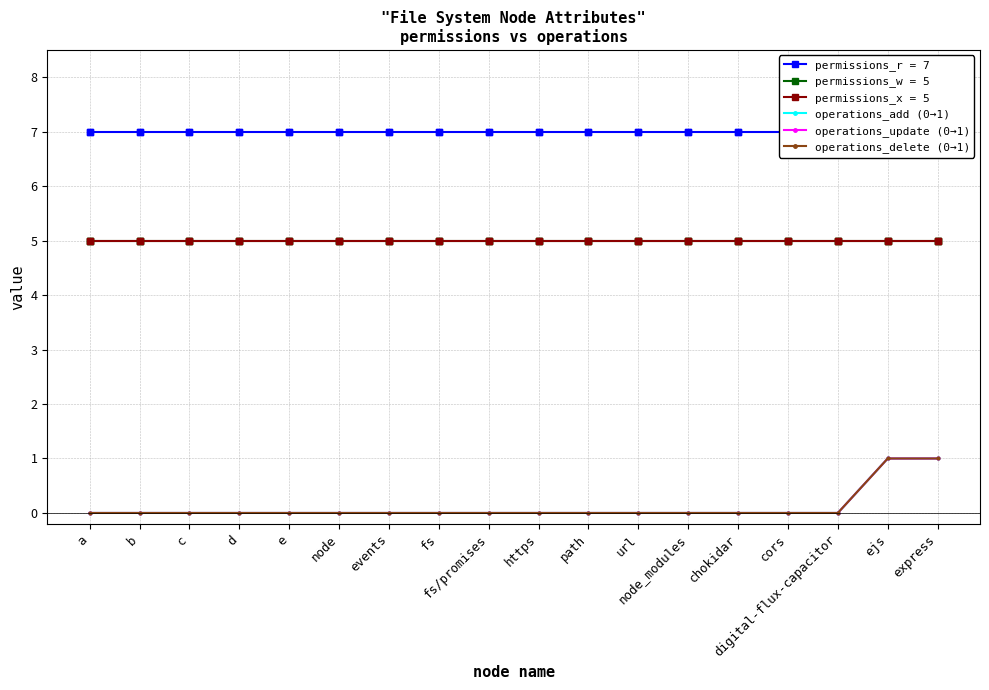

Which series has the widest spread of Y values?

operations_add